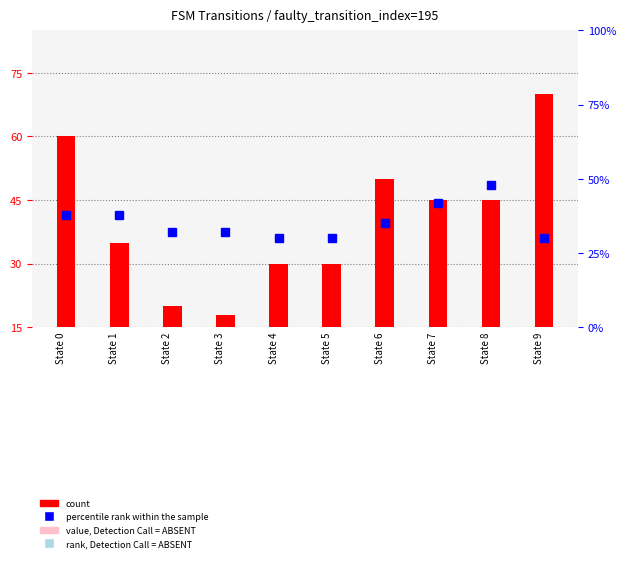

What is the greatest value displayed?

70